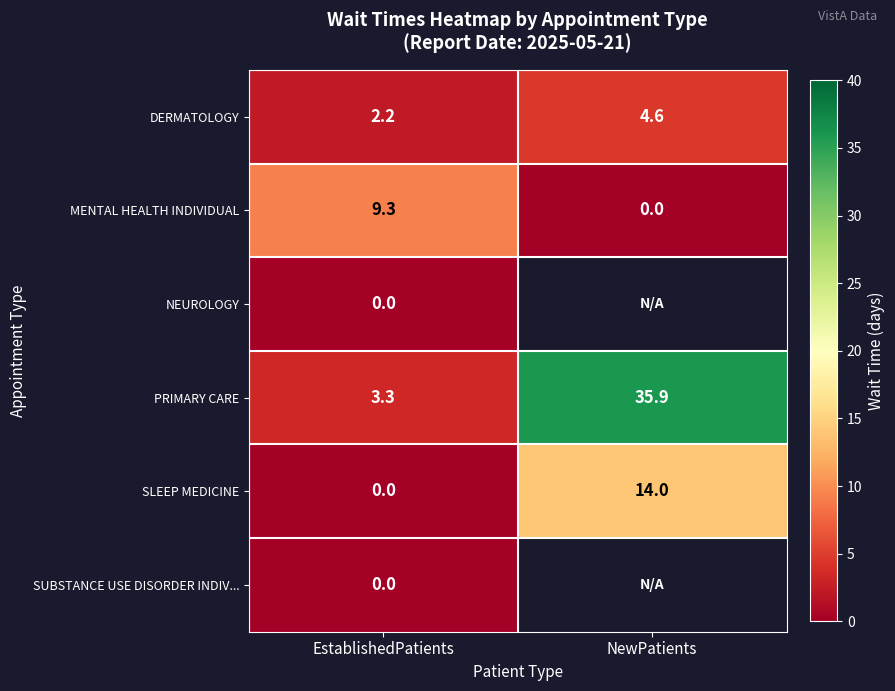

Is it true that SLEEP MEDICINE equals 0.0 at EstablishedPatients?

True